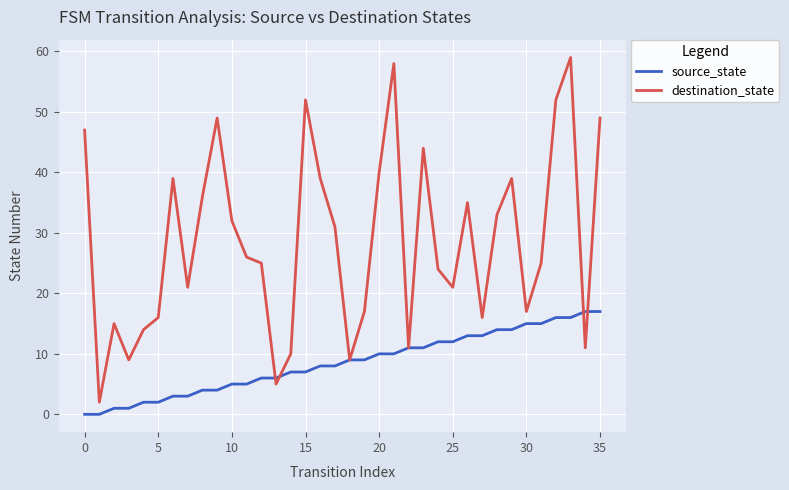

What is the sum of all source_state values?

306